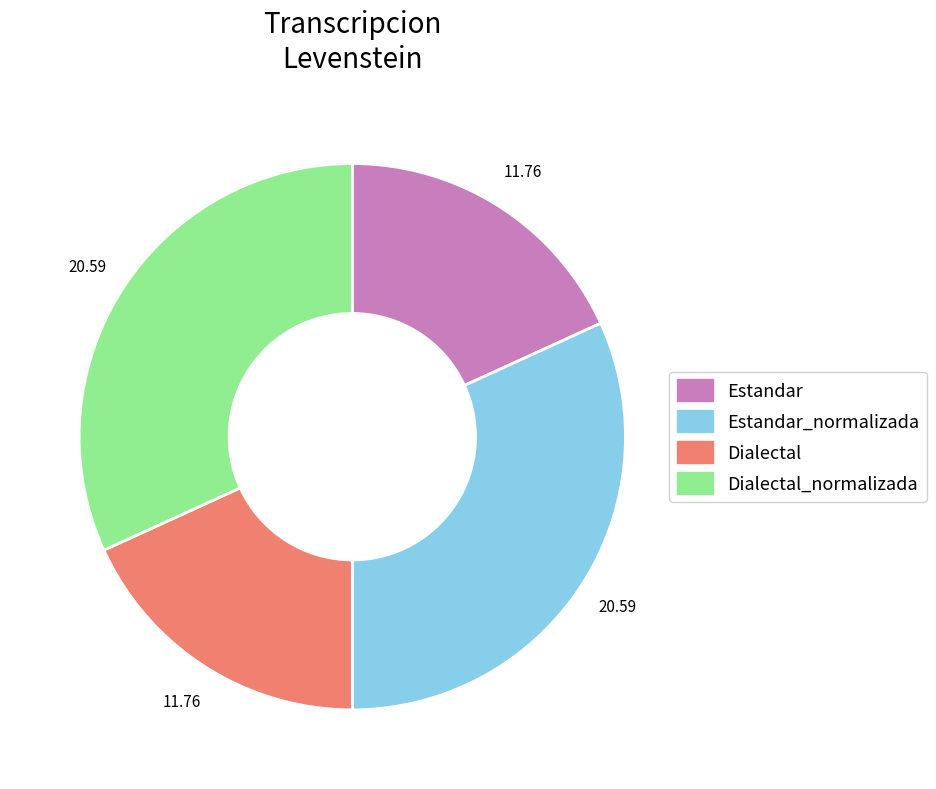

Does any single category account for the majority?

No